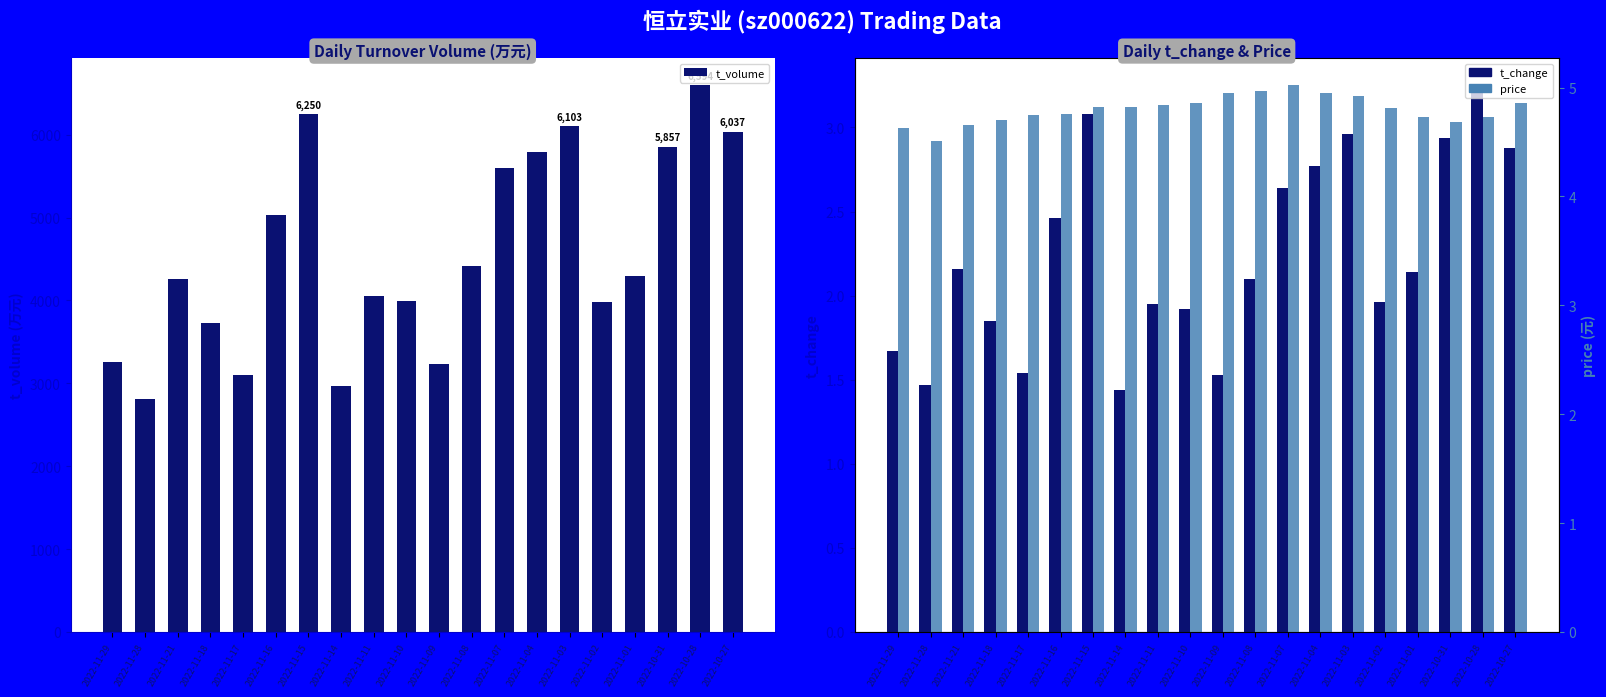

What is the minimum value shown in the chart?

1.4